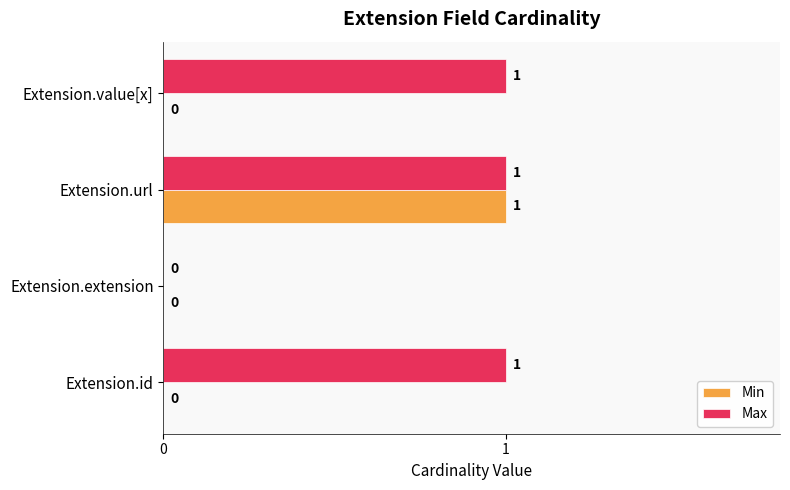

Which series has the largest total across all categories?

Max